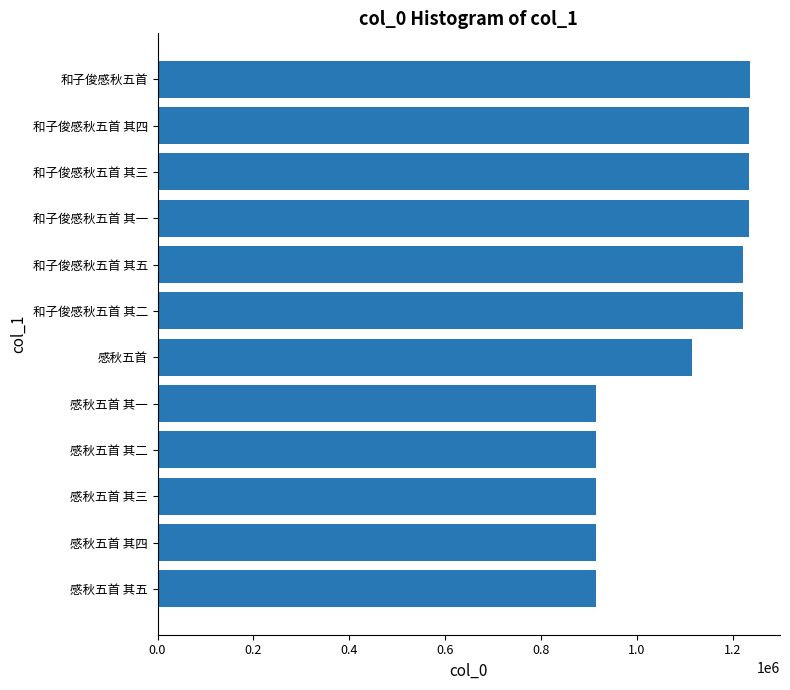

The value at 感秋五首 其二 is 483864. True or false?

False